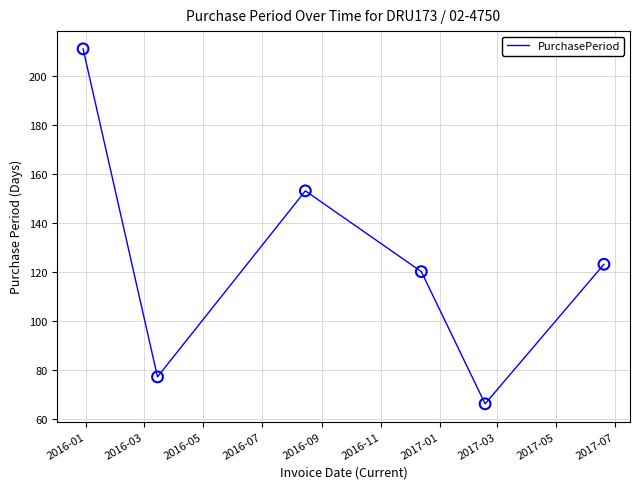

What is the difference between the maximum and minimum values?

145